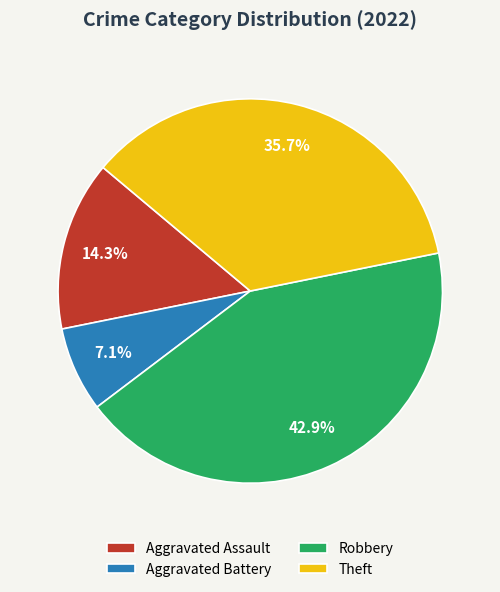

How many segments does this pie chart have?

4